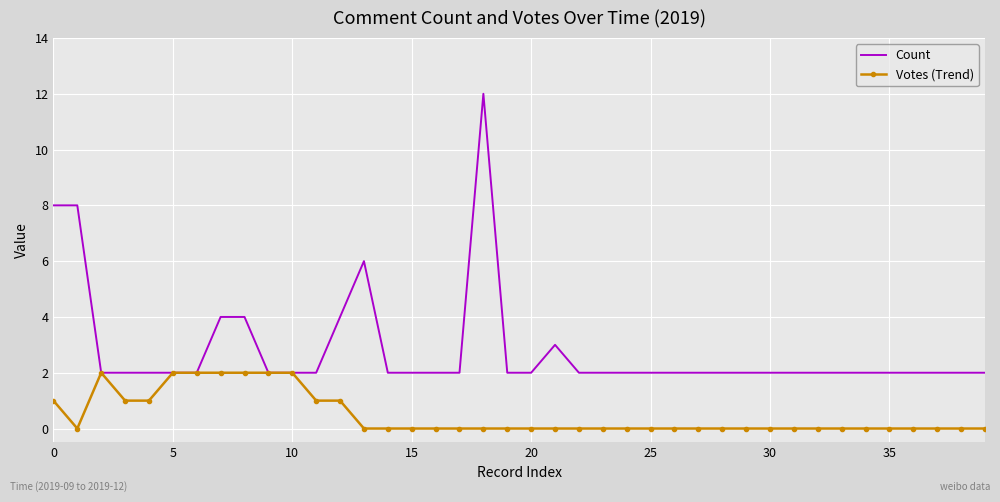

List the series in order of their peak value, highest first.

Count, Votes (Trend)